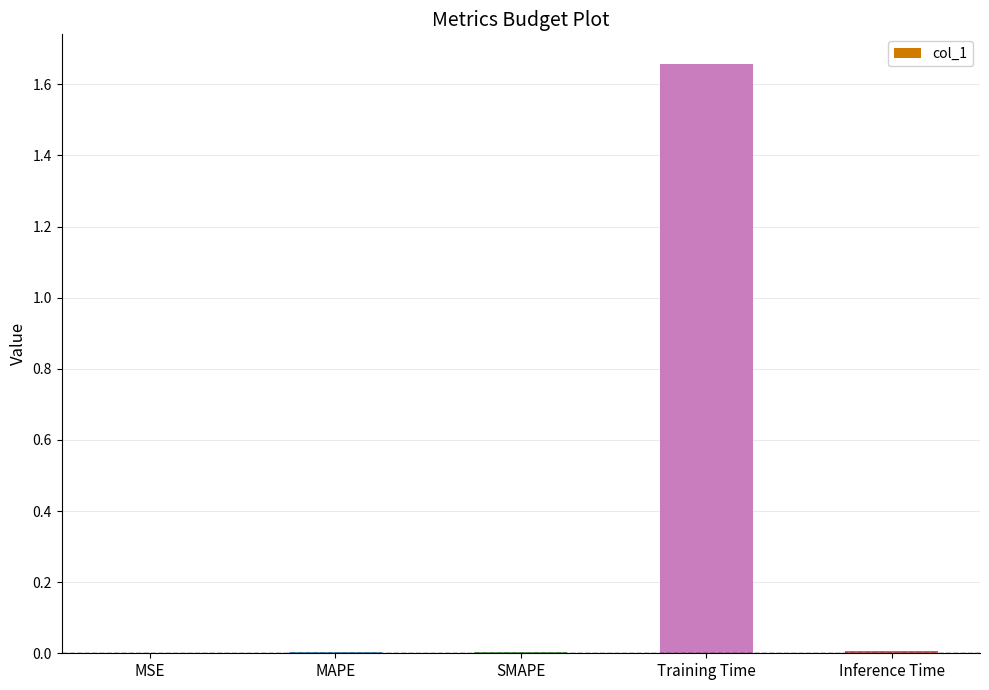

True or false: the data shows 0.0 at Inference Time.

True